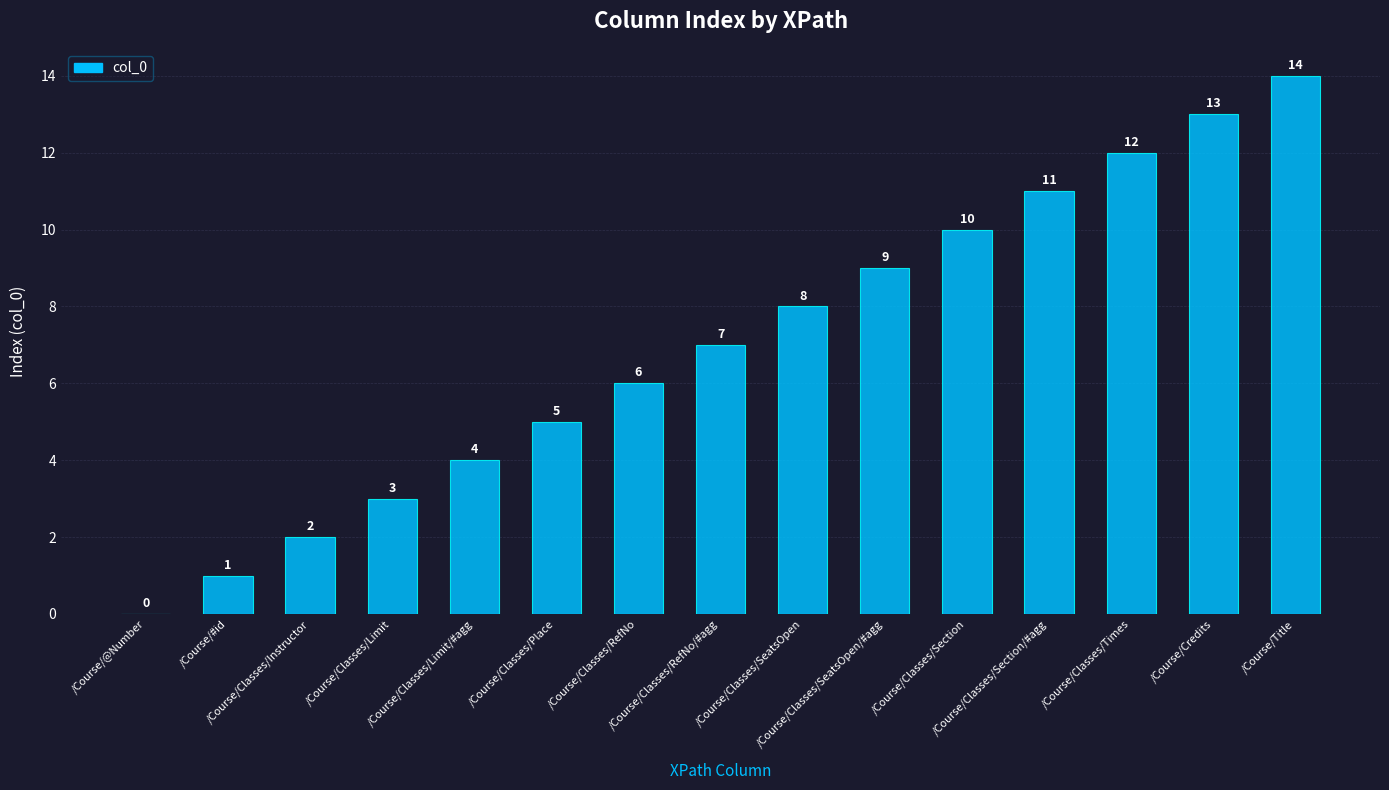

What is the maximum value shown in the chart?

14